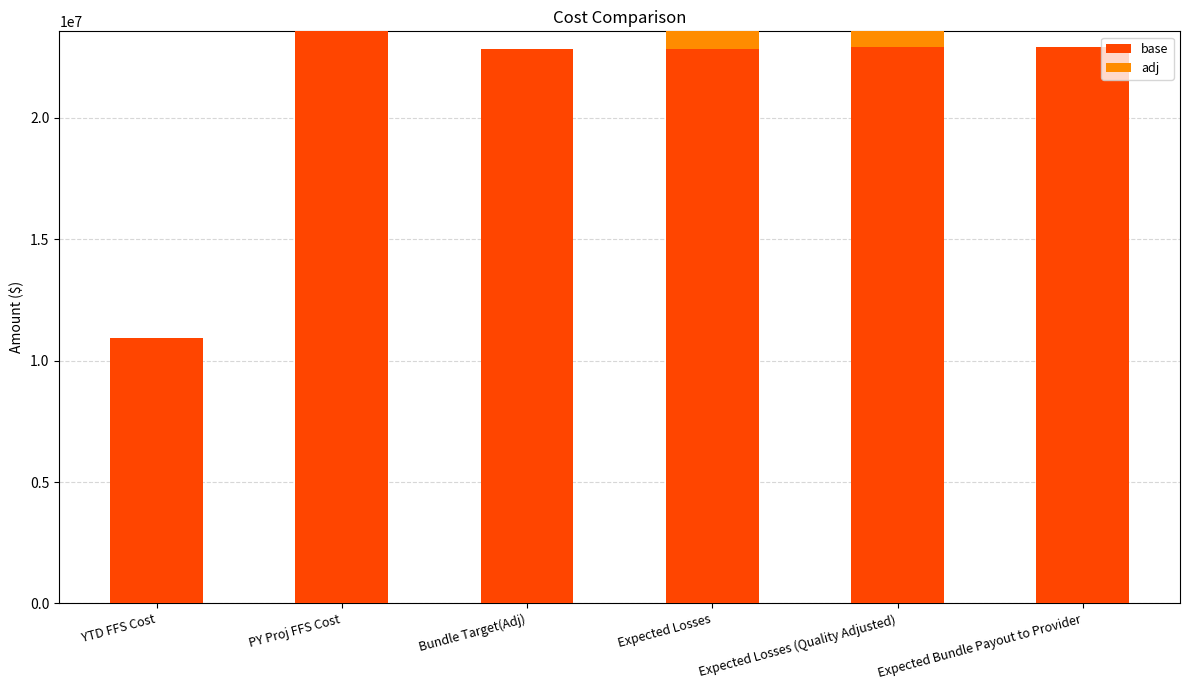

What is the total value across all series at Expected Bundle Payout to Provider?

22894003.1